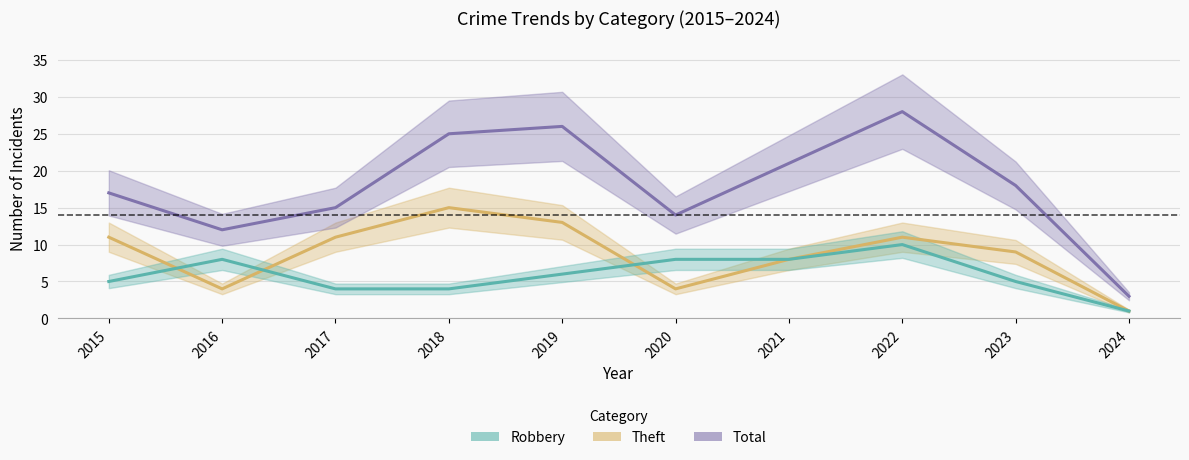

What is the value of the Theft point at the 1st from the left?

11